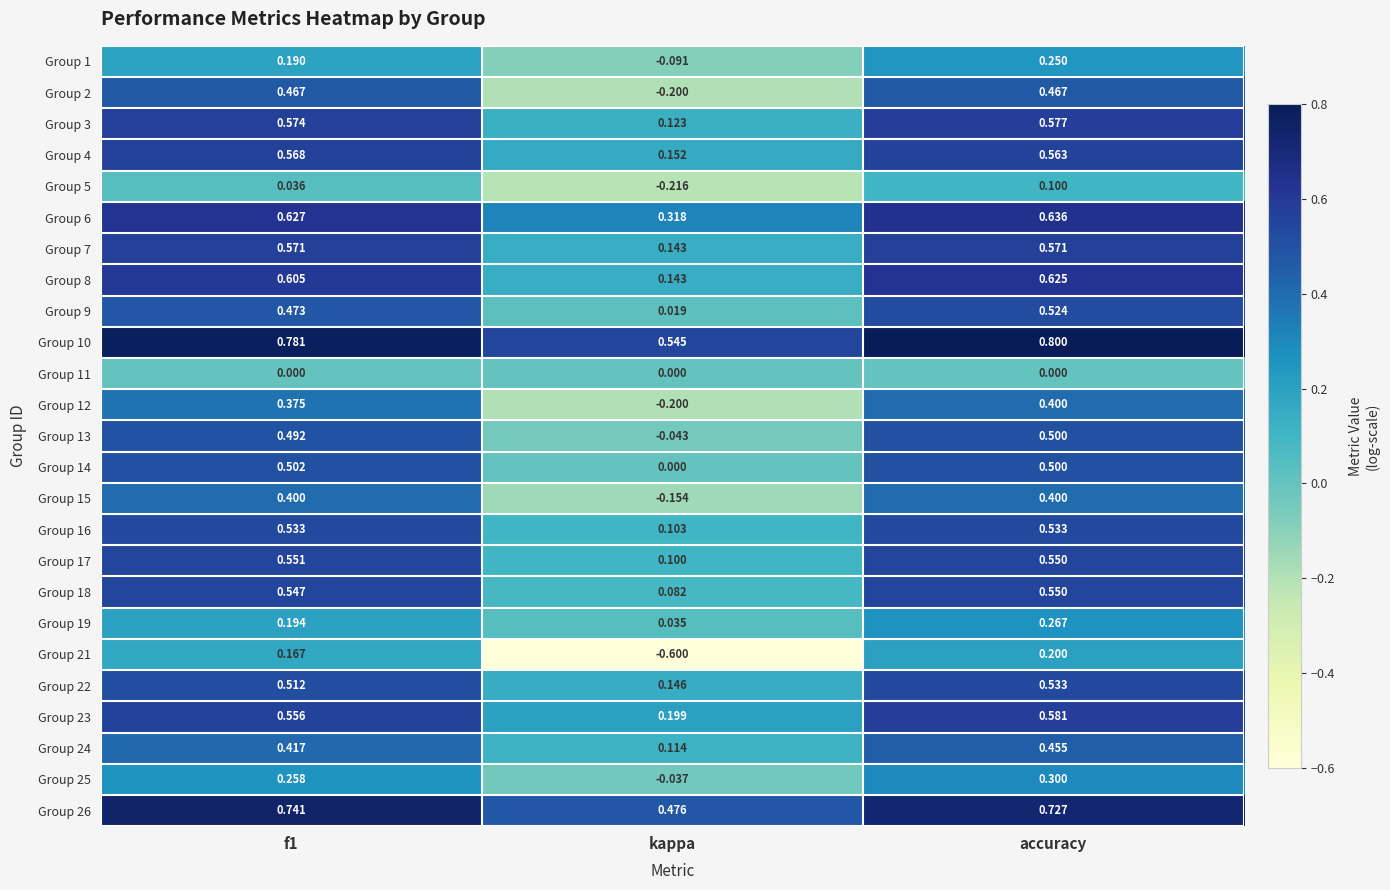

At which category does the chart reach its peak across all series?

accuracy